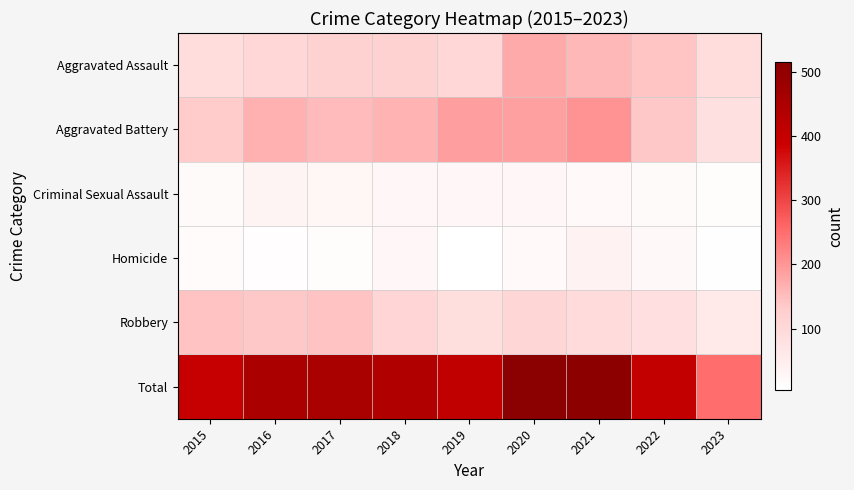

Rank the series by their maximum value, from highest to lowest.

Total, Aggravated Battery, Aggravated Assault, Robbery, Homicide, Criminal Sexual Assault